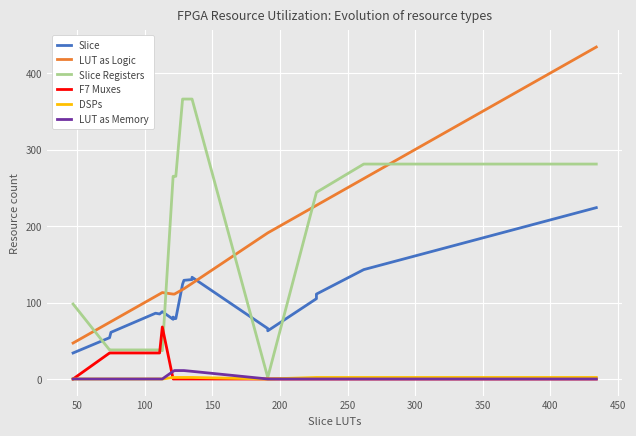

List the series in order of their peak value, highest first.

LUT as Logic, Slice Registers, Slice, F7 Muxes, LUT as Memory, DSPs